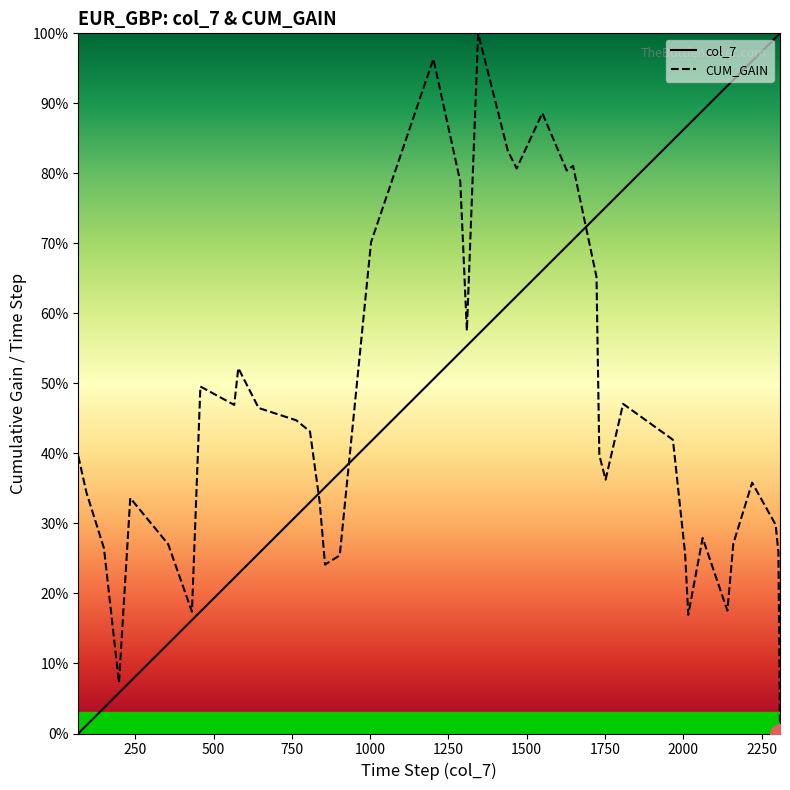

What is the difference between the maximum and minimum values in the col_7 series?

100.0